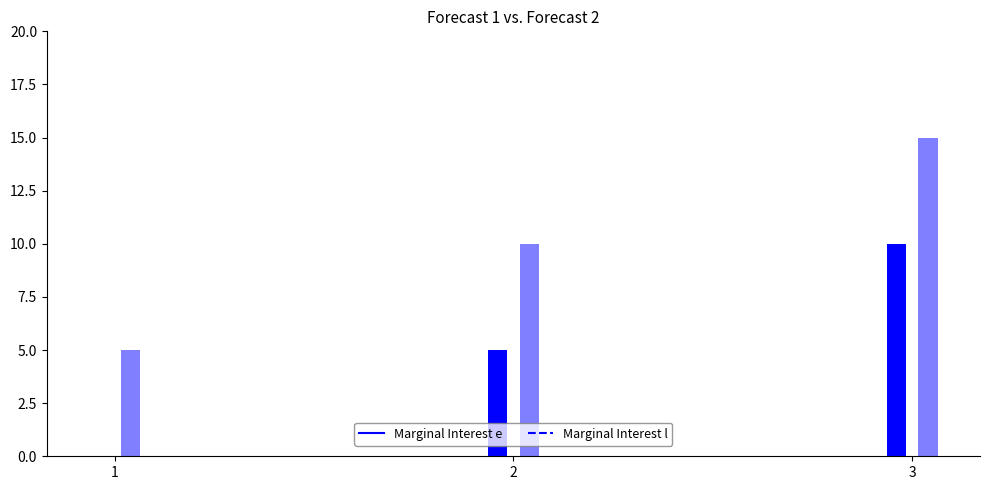

List the labels in order of l value, smallest first.

1, 2, 3